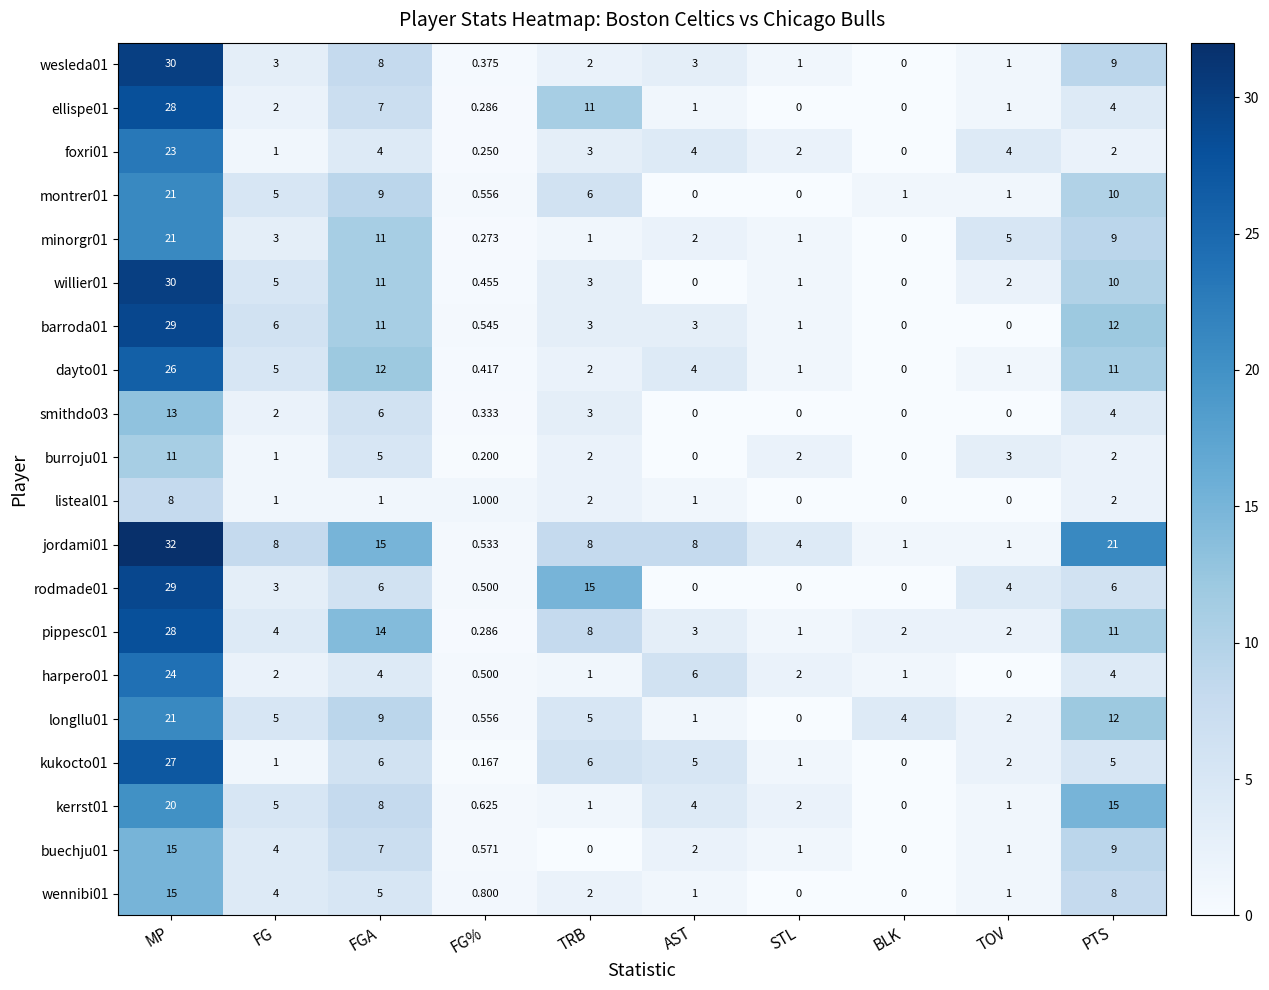

Which category has the highest value across all series?

MP